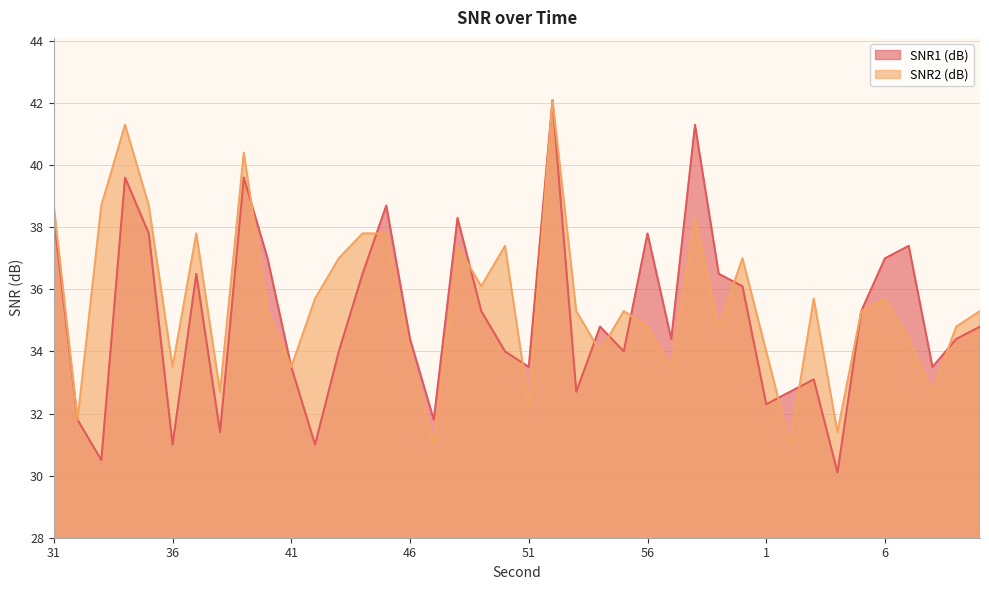

Which has a higher value, 6 or 31?

31